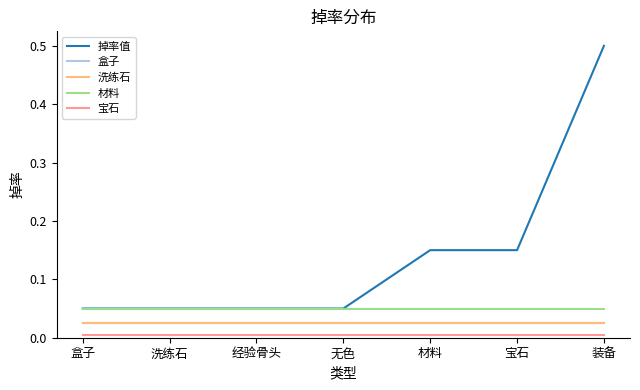

Is this an area chart (filled region under the line)?

No